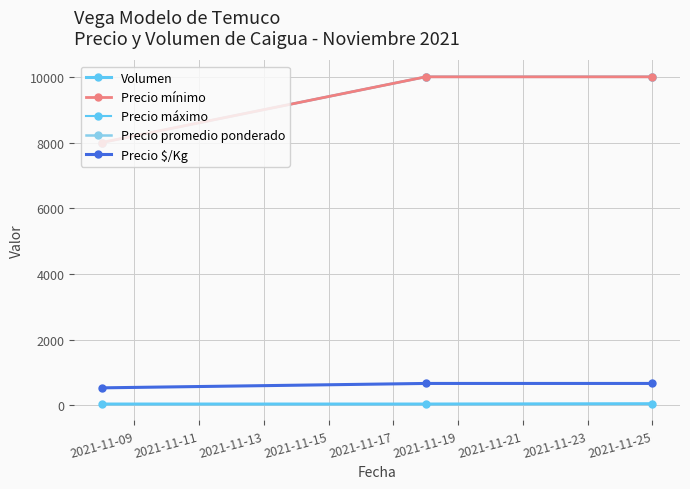

Is this an area chart (filled region under the line)?

No